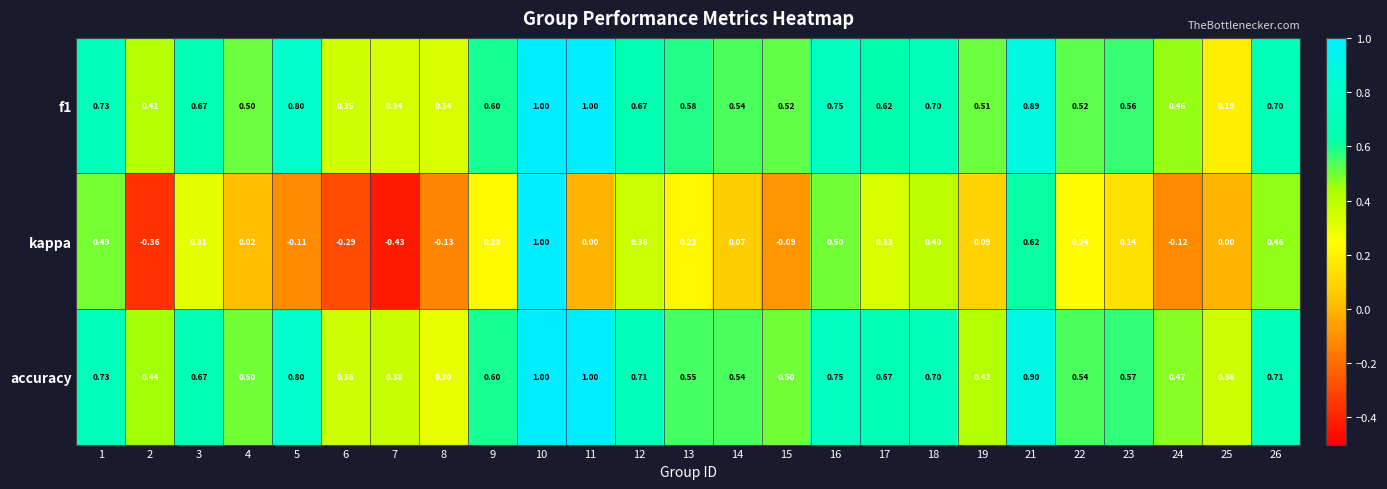

At how many categories does at least one series exceed 0?

25